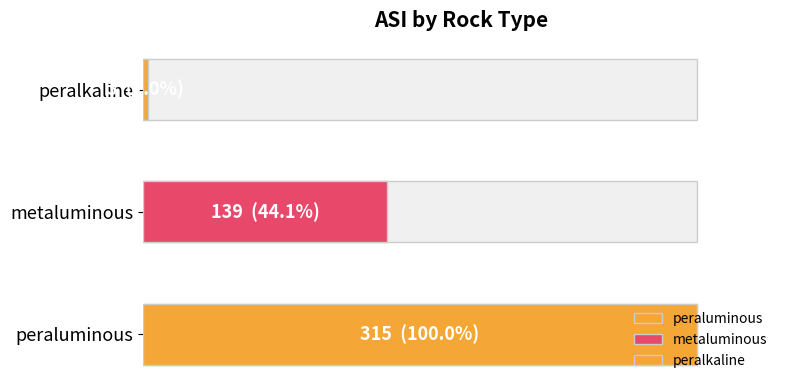

List the labels in order of value, smallest first.

peralkaline, metaluminous, peraluminous